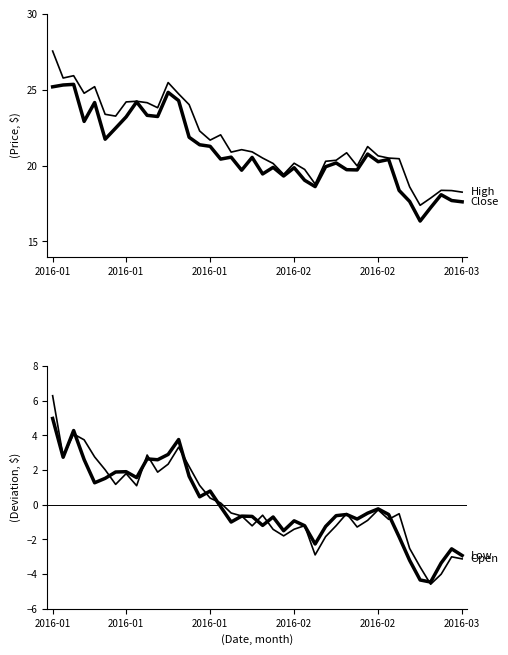

How many intersections are there between Low (centred) and Open (centred)?

17